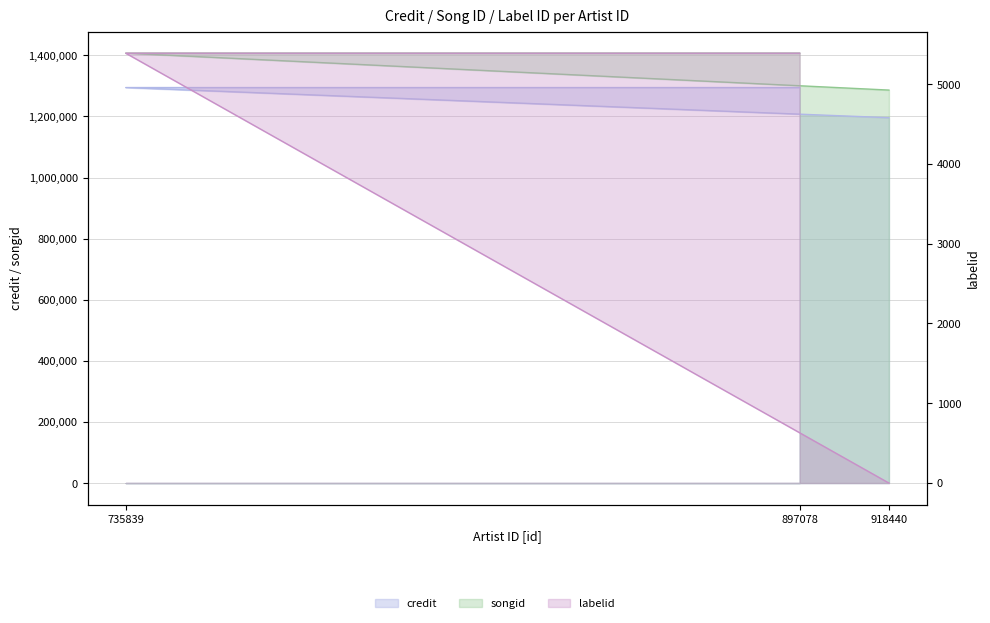

How many lines are shown in the chart?

3